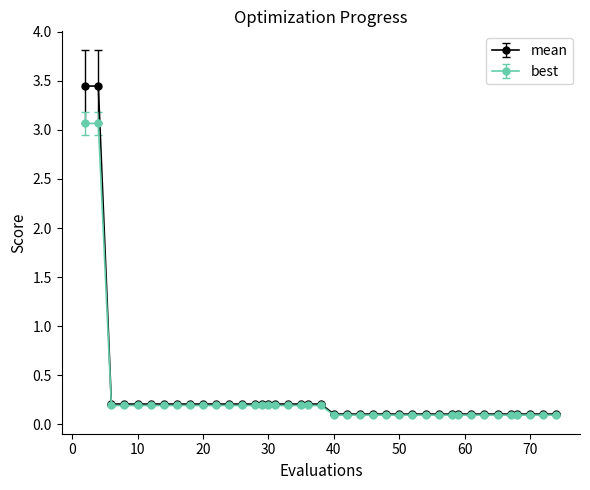

At how many categories does at least one series exceed 0?

40